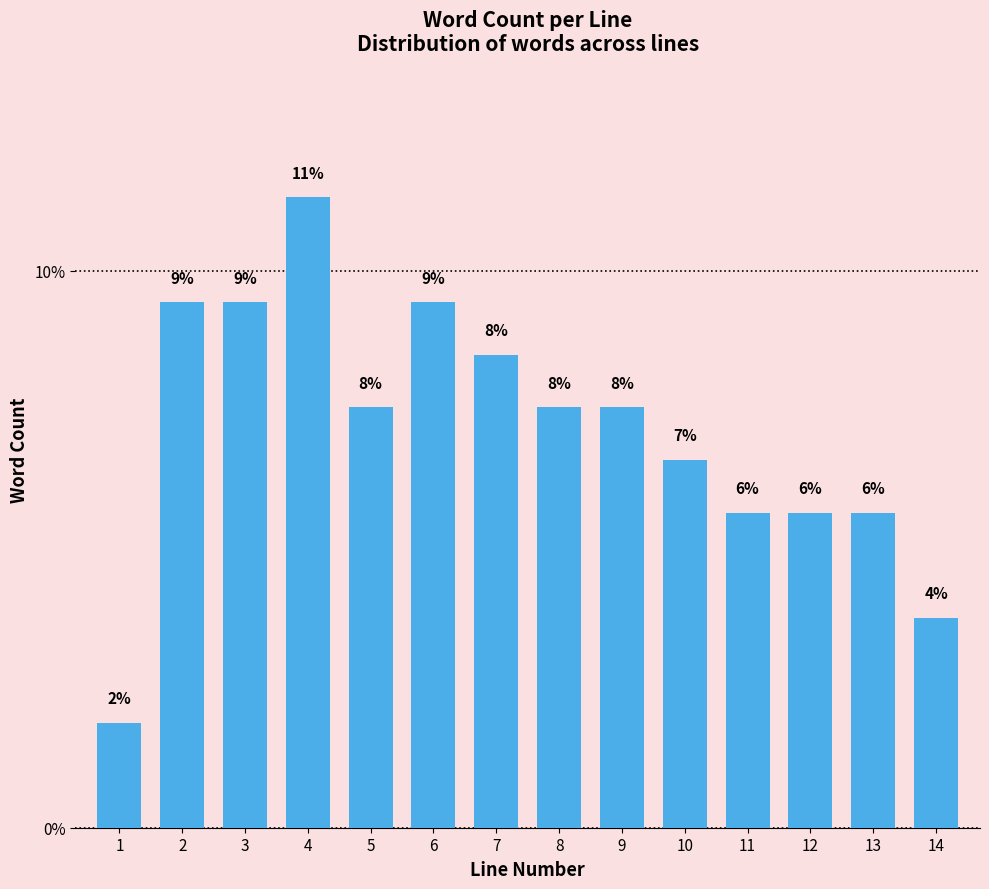

Are the bars horizontal?

No